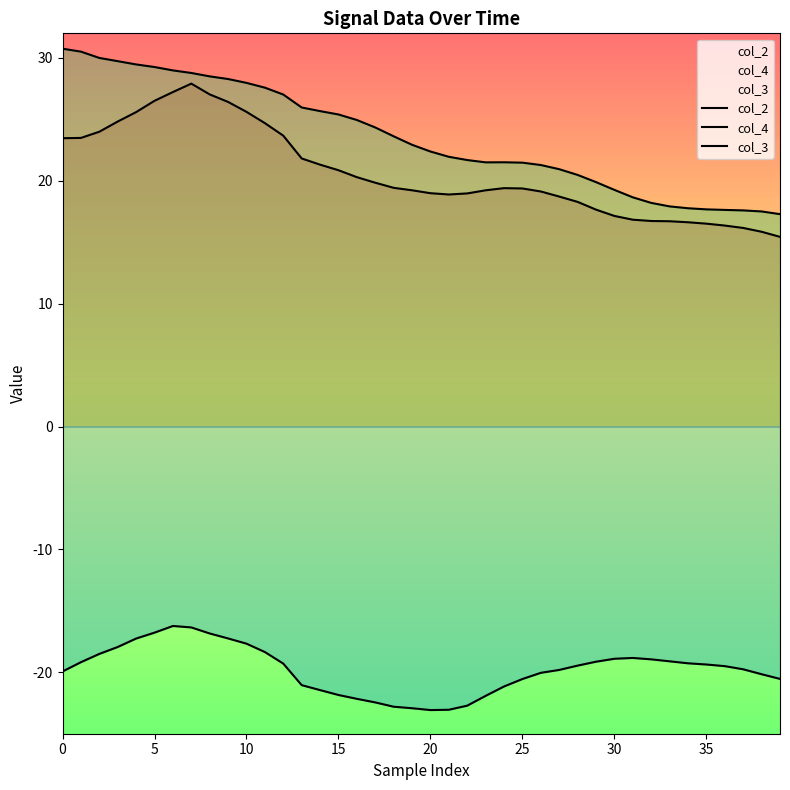

Where is the first local maximum for col_4?

24